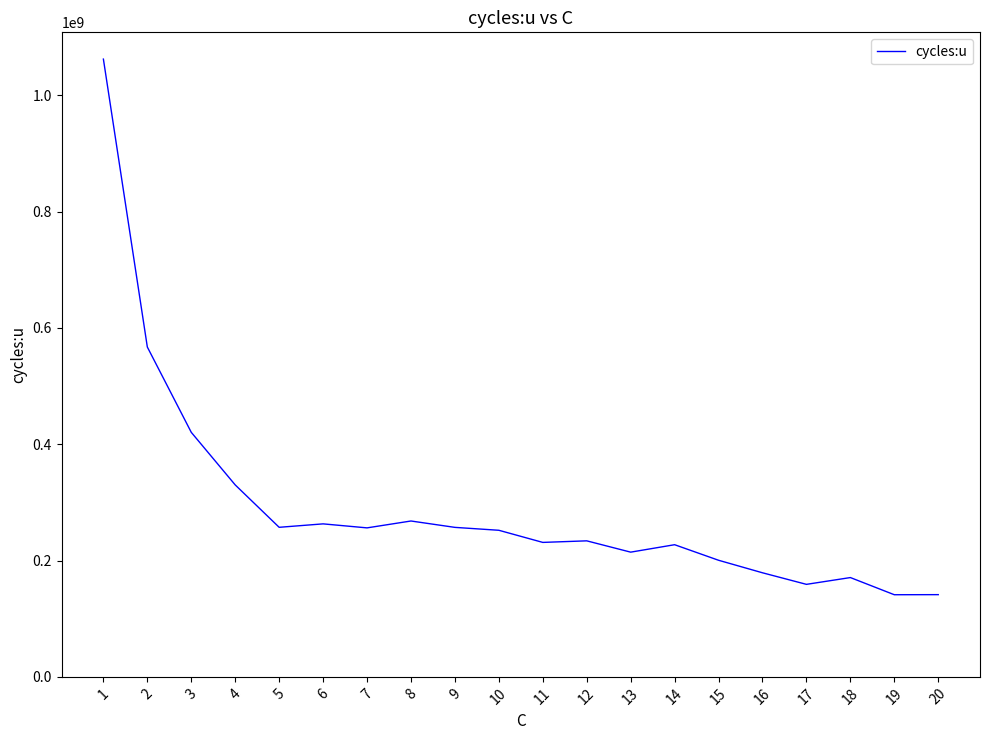

The chart shows a value of 64586387 at 13. True or false?

False